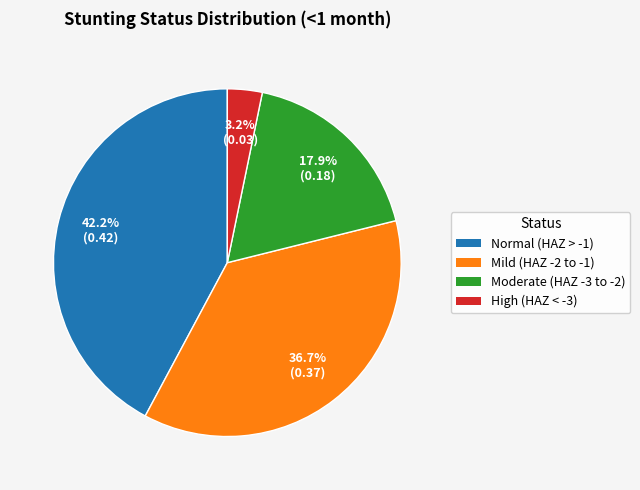

How many segments does this pie chart have?

4